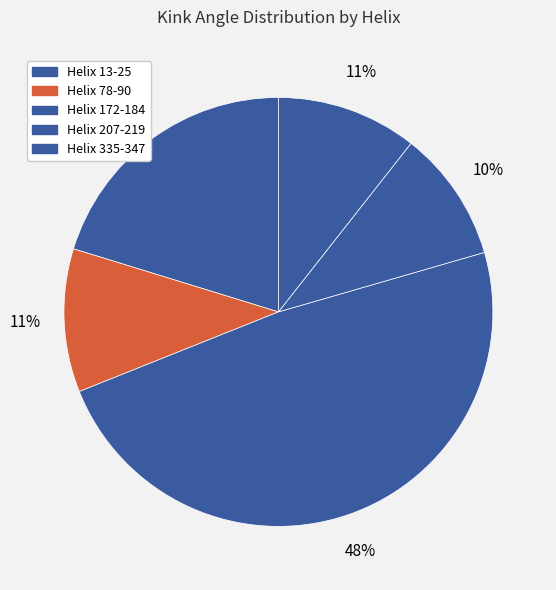

To the nearest percent, what is the combined percentage of Helix 335-347 and Helix 78-90?

21%